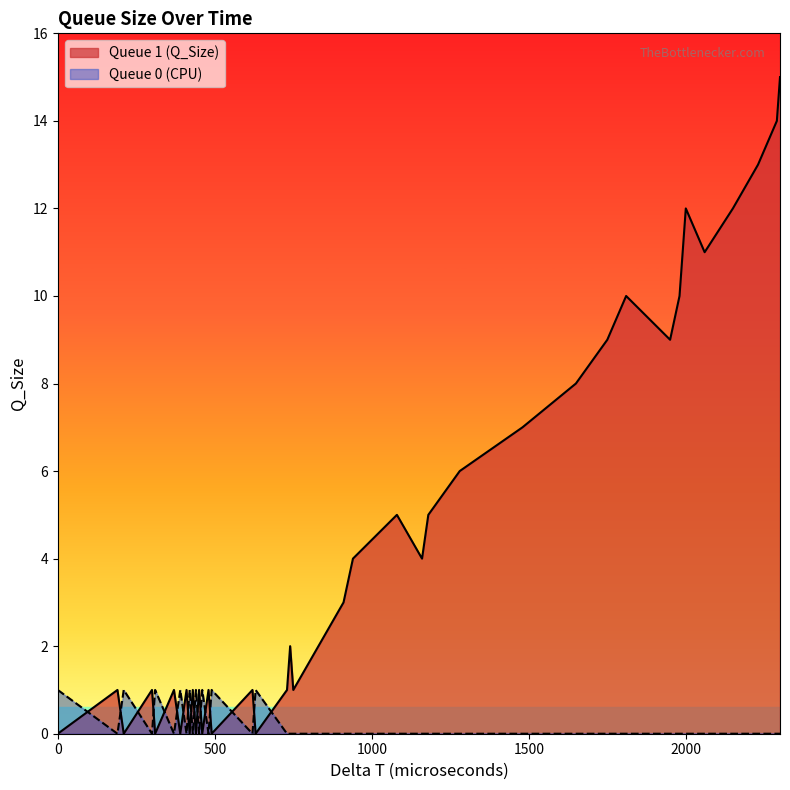

Rank the series by their average value, from highest to lowest.

Queue 1 (Q_Size), Queue 0 (CPU)